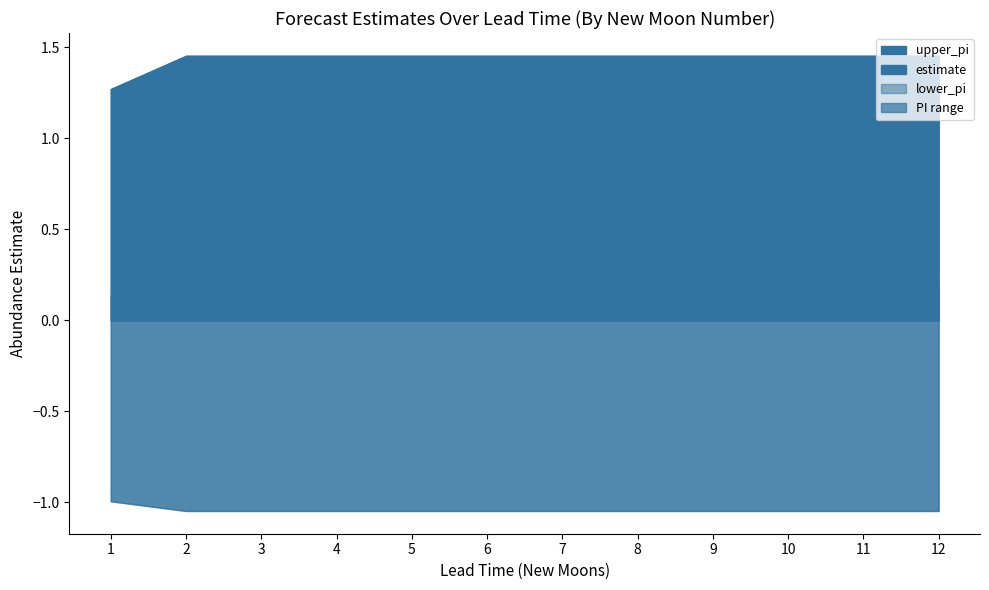

What is the sum of the lower_pi values at 12 and 6?

-2.1